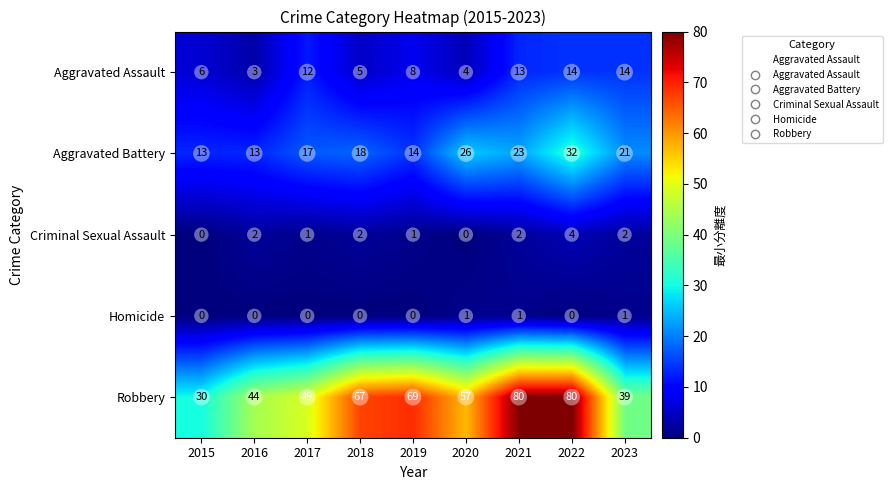

True or false: Aggravated Battery has a value of 18 at 2018.

True